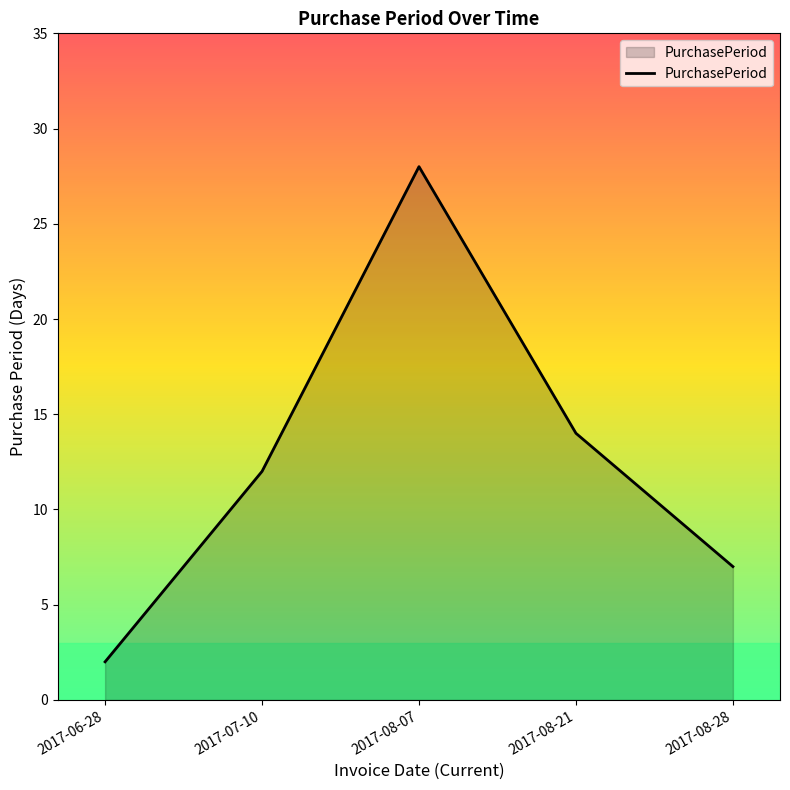

Read the value at 2017-07-10, to the nearest 5.

10